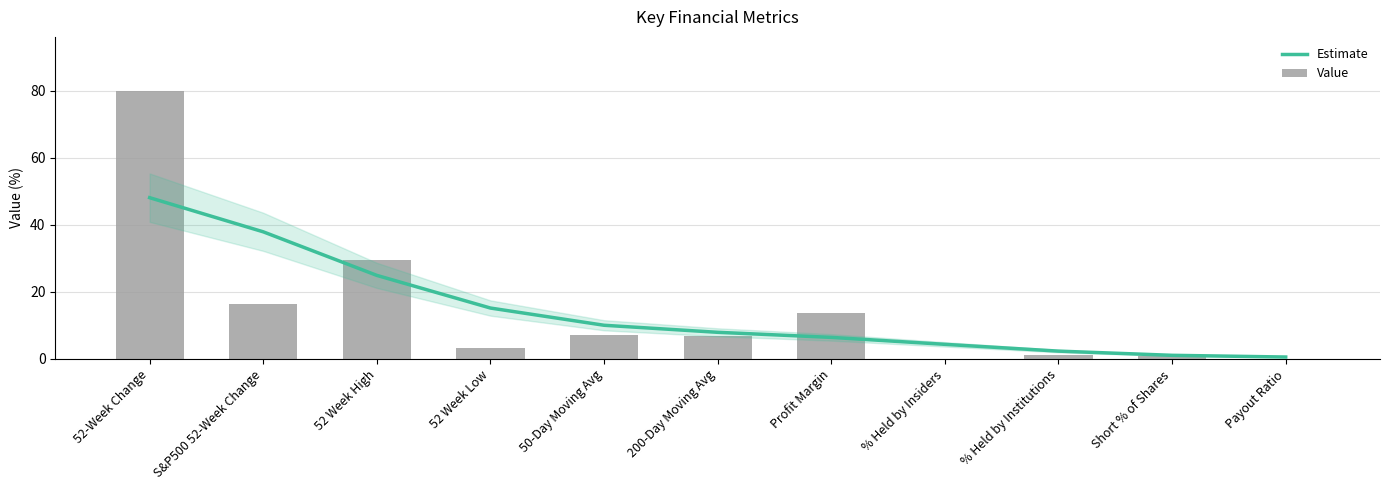

Reading right to left, extract all data points from this chart.

Estimate: 0.6	1.1	2.3	4.4	6.4	8.0	10.1	15.2	24.9	37.9	48.1
Value: 0.0	0.8	1.3	0.0	13.8	6.8	7.1	3.2	29.5	16.4	80.0